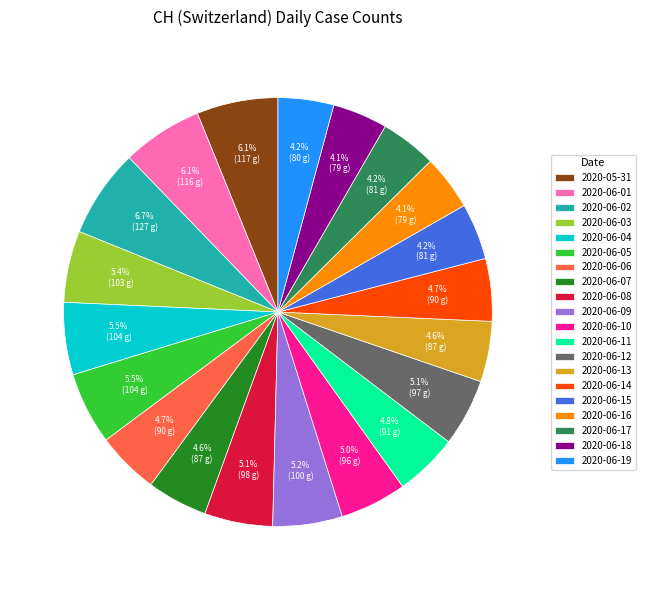

Between 2020-06-04 and 2020-06-11, which is larger?

2020-06-04